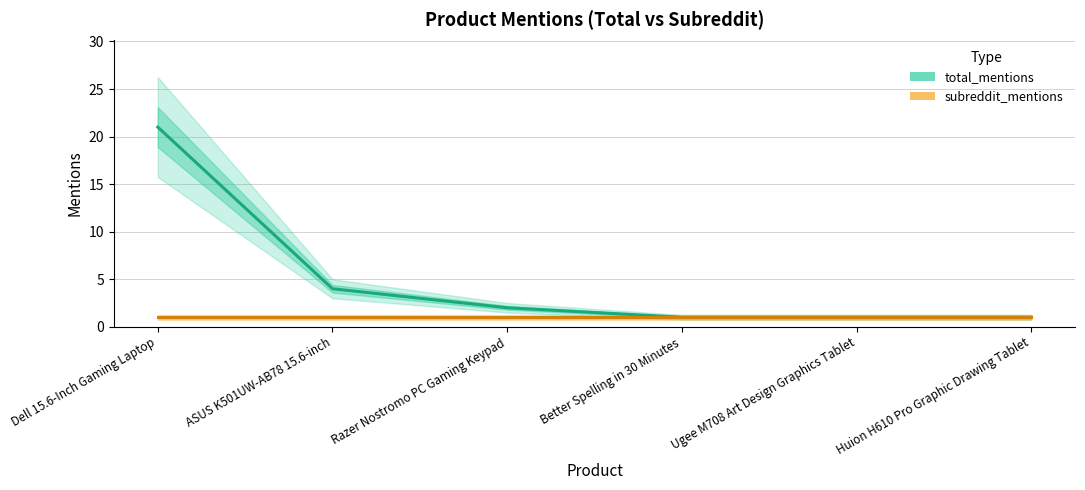

Rank the series by their maximum value, from lowest to highest.

subreddit_mentions, total_mentions